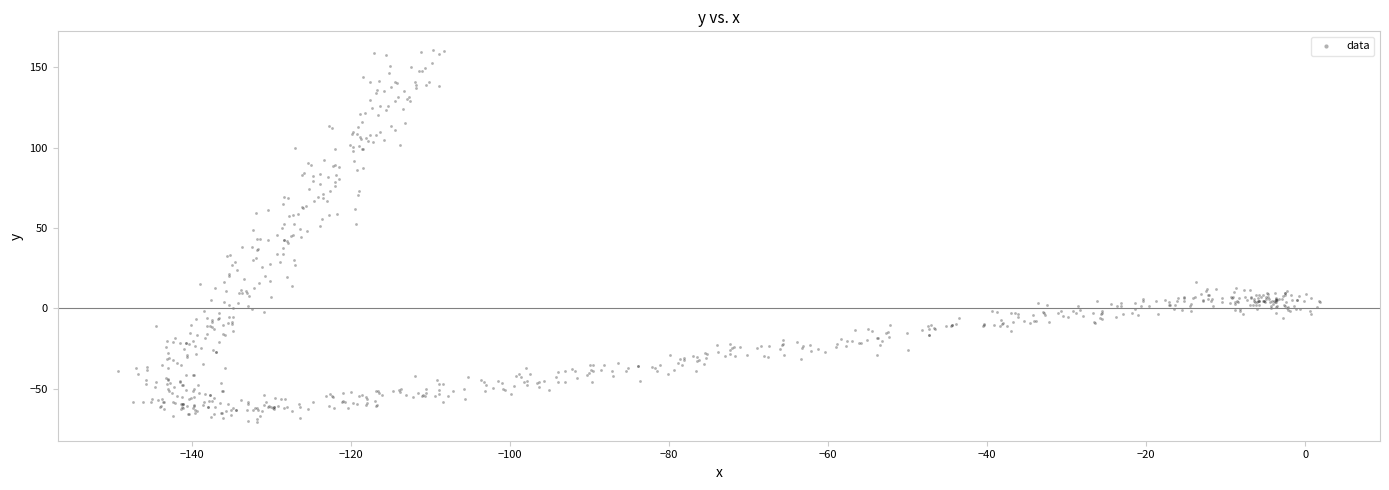

What is the range of Y values (max minus min)?

231.5